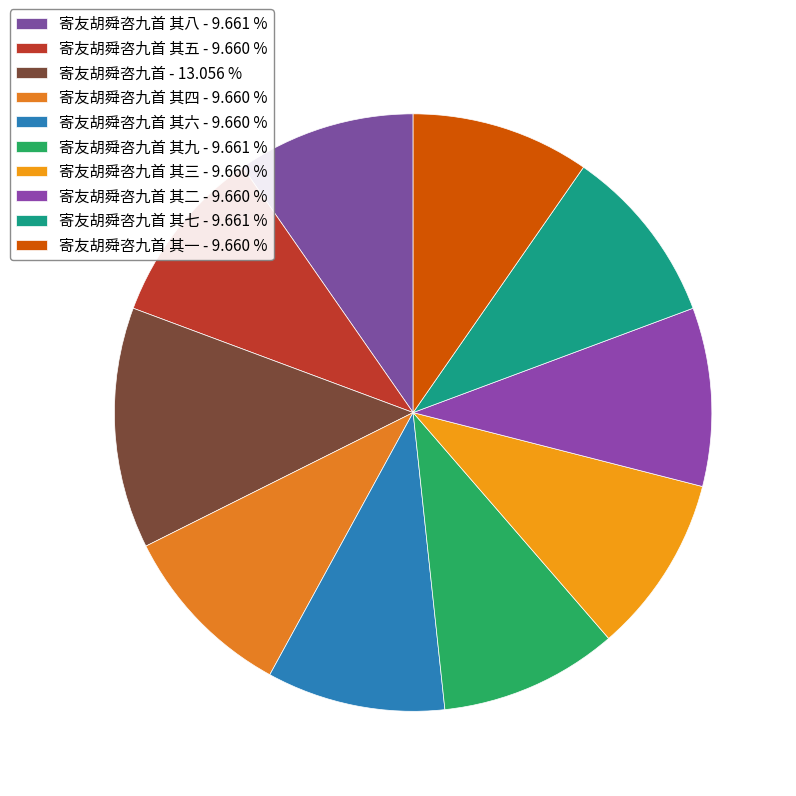

How many segments does this pie chart have?

10